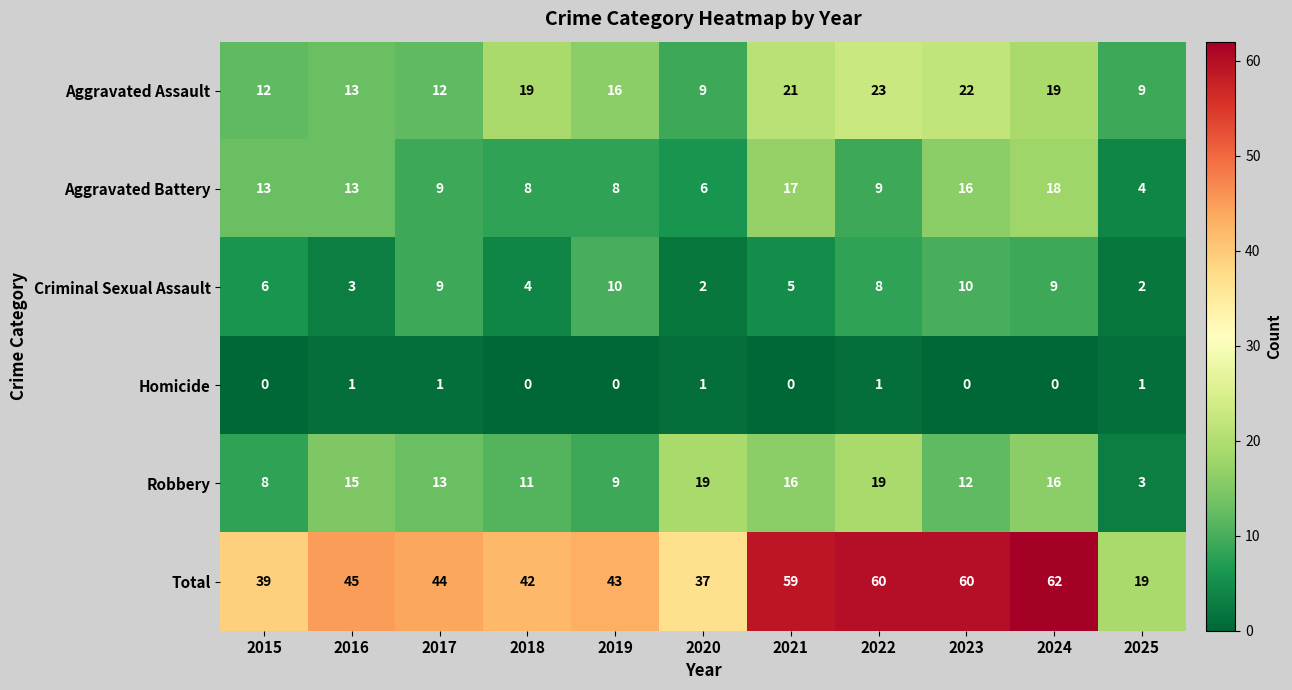

At which category does the chart reach its peak across all series?

2024